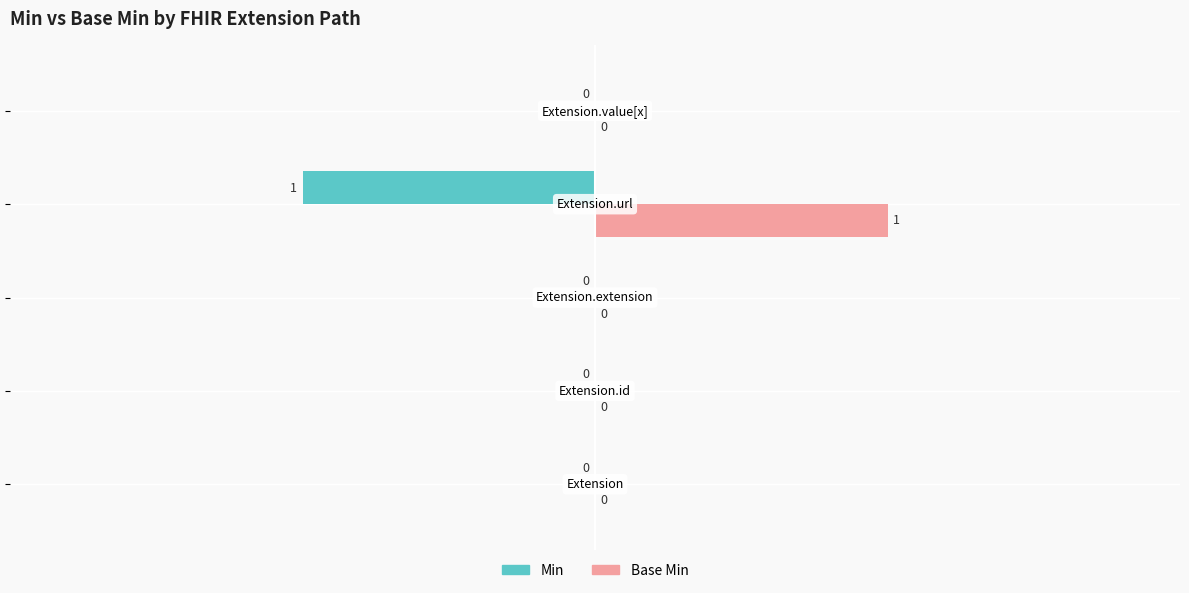

How many Base Min values are between 0 and 1?

5